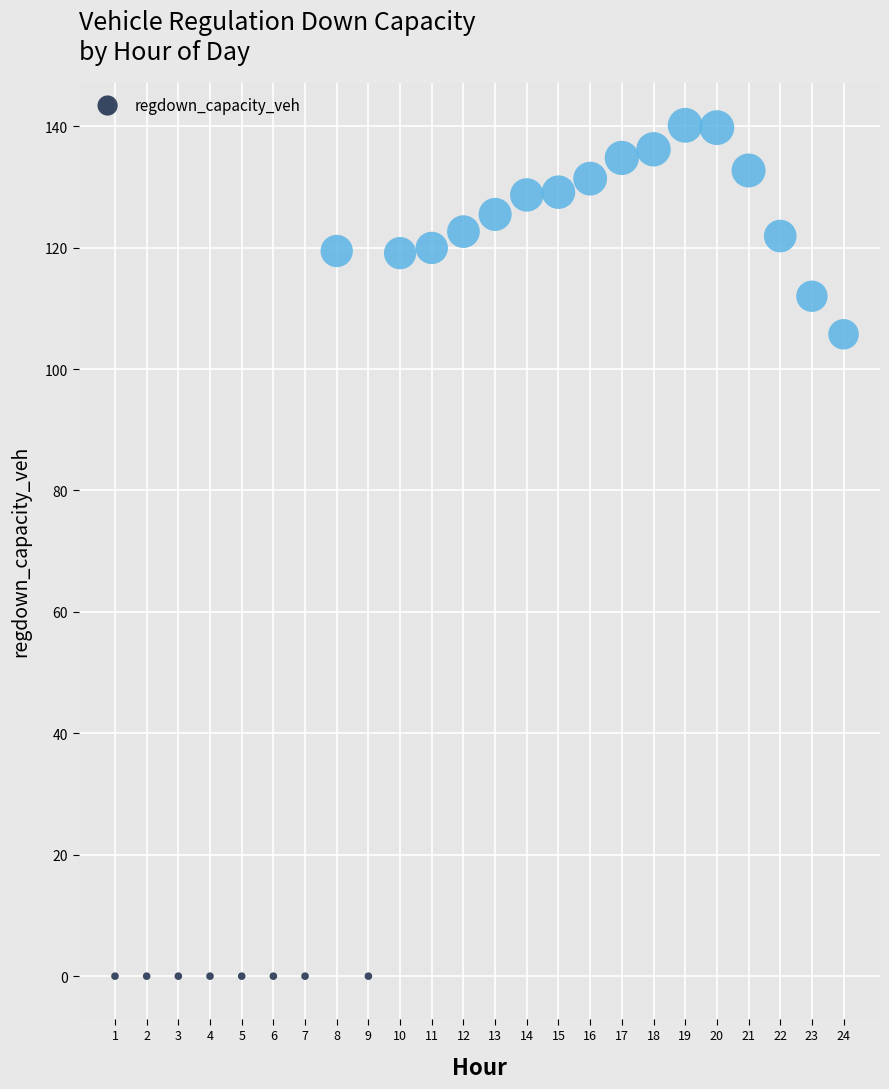

What is the range of X values (max minus min)?

23.0